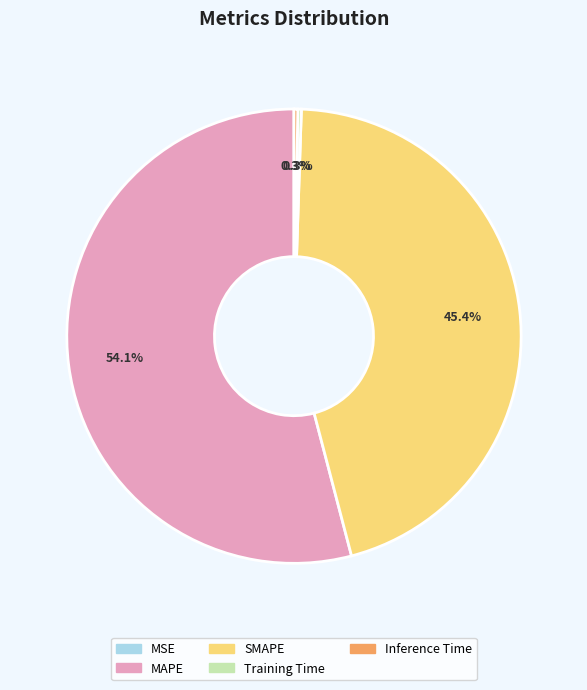

Is the sum of SMAPE and MAPE greater than half?

Yes